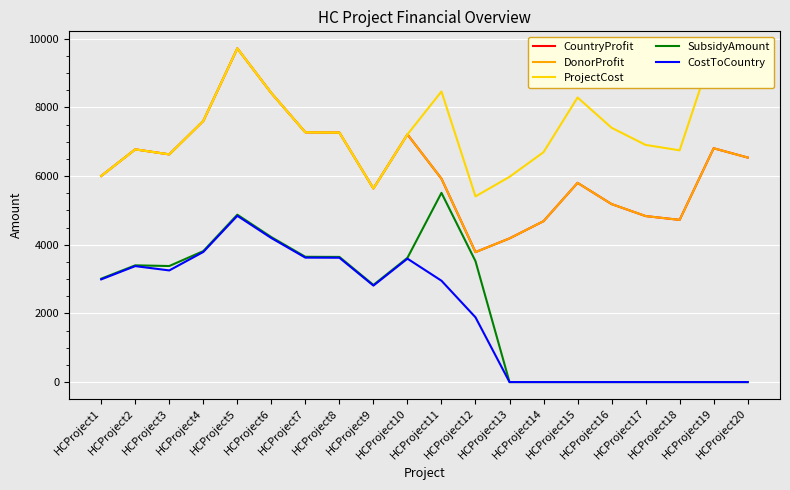

Reading left to right, transcribe all the data shown in this chart.

CountryProfit: HCProject1=6004.0	HCProject2=6779.0	HCProject3=6633.0	HCProject4=7606.0	HCProject5=9720.0	HCProject6=8419.0	HCProject7=7275.0	HCProject8=7268.0	HCProject9=5640.0	HCProject10=7214.0	HCProject11=5925.0	HCProject12=3786.0	HCProject13=4185.0	HCProject14=4687.0	HCProject15=5803.0	HCProject16=5185.0	HCProject17=4836.0	HCProject18=4725.0	HCProject19=6811.0	HCProject20=6541.0
DonorProfit: HCProject1=6004.0	HCProject2=6779.0	HCProject3=6633.0	HCProject4=7606.0	HCProject5=9720.0	HCProject6=8419.0	HCProject7=7275.0	HCProject8=7268.0	HCProject9=5640.0	HCProject10=7214.0	HCProject11=5925.0	HCProject12=3786.0	HCProject13=4185.0	HCProject14=4687.0	HCProject15=5803.0	HCProject16=5185.0	HCProject17=4836.0	HCProject18=4725.0	HCProject19=6811.0	HCProject20=6541.0
ProjectCost: HCProject1=6004.0	HCProject2=6779.0	HCProject3=6633.0	HCProject4=7606.0	HCProject5=9720.0	HCProject6=8419.0	HCProject7=7275.0	HCProject8=7268.0	HCProject9=5640.0	HCProject10=7214.0	HCProject11=8465.0	HCProject12=5409.0	HCProject13=5979.0	HCProject14=6697.0	HCProject15=8290.0	HCProject16=7408.0	HCProject17=6909.0	HCProject18=6751.0	HCProject19=9731.0	HCProject20=9345.0
SubsidyAmount: HCProject1=3012.0	HCProject2=3400.7	HCProject3=3380.6	HCProject4=3815.6	HCProject5=4876.1	HCProject6=4223.5	HCProject7=3649.6	HCProject8=3646.1	HCProject9=2829.4	HCProject10=3619.0	HCProject11=5512.3	HCProject12=3522.3	HCProject13=0.0	HCProject14=0.0	HCProject15=0.0	HCProject16=0.0	HCProject17=0.0	HCProject18=0.0	HCProject19=0.0	HCProject20=0.0
CostToCountry: HCProject1=2992.0	HCProject2=3378.3	HCProject3=3252.4	HCProject4=3790.4	HCProject5=4843.9	HCProject6=4195.5	HCProject7=3625.4	HCProject8=3621.9	HCProject9=2810.6	HCProject10=3595.0	HCProject11=2952.7	HCProject12=1886.7	HCProject13=0.0	HCProject14=0.0	HCProject15=0.0	HCProject16=0.0	HCProject17=0.0	HCProject18=0.0	HCProject19=0.0	HCProject20=0.0